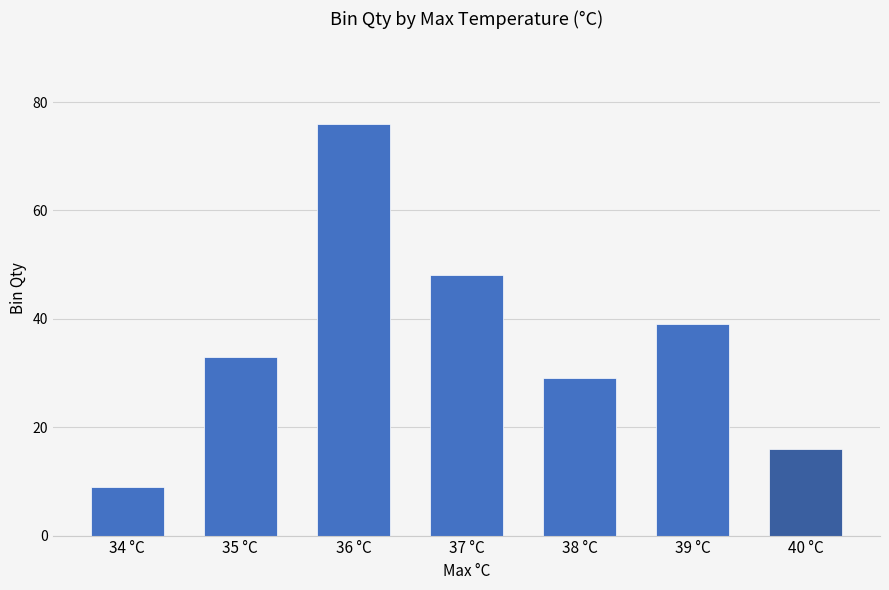

What is the sum of all values?

250